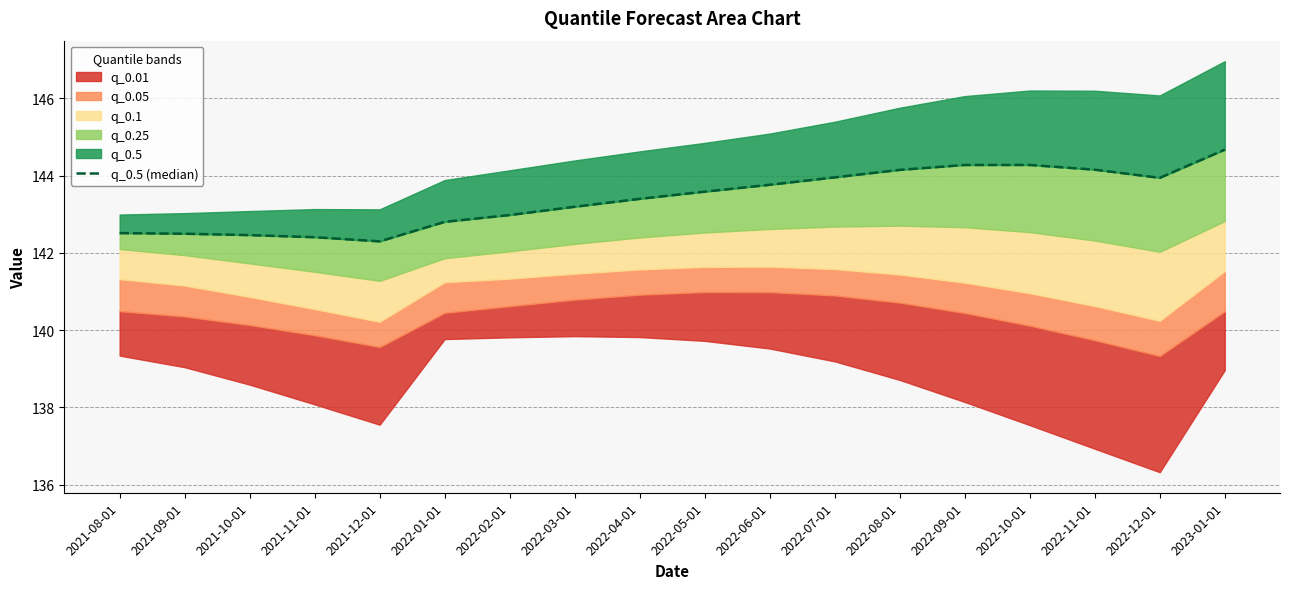

Which category has the lowest value across all series?

2021-12-01